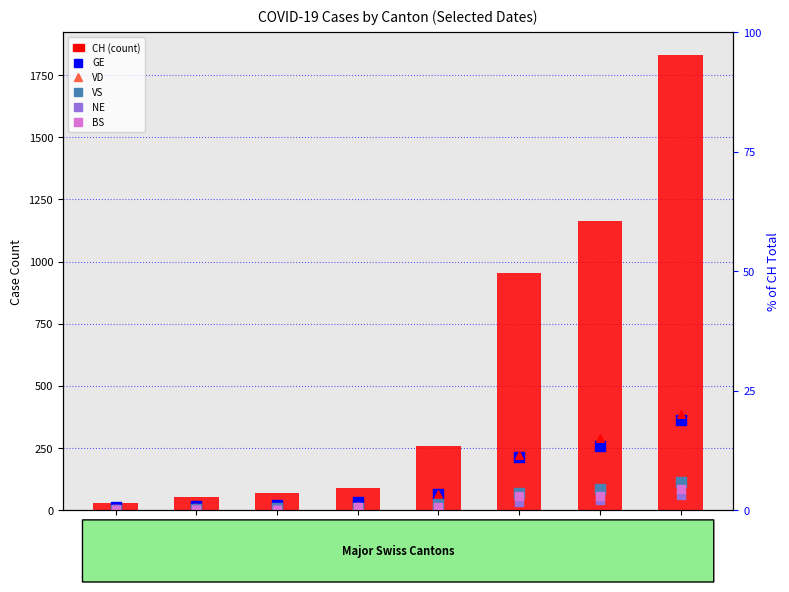

At how many categories does at least one series exceed 1186?

1